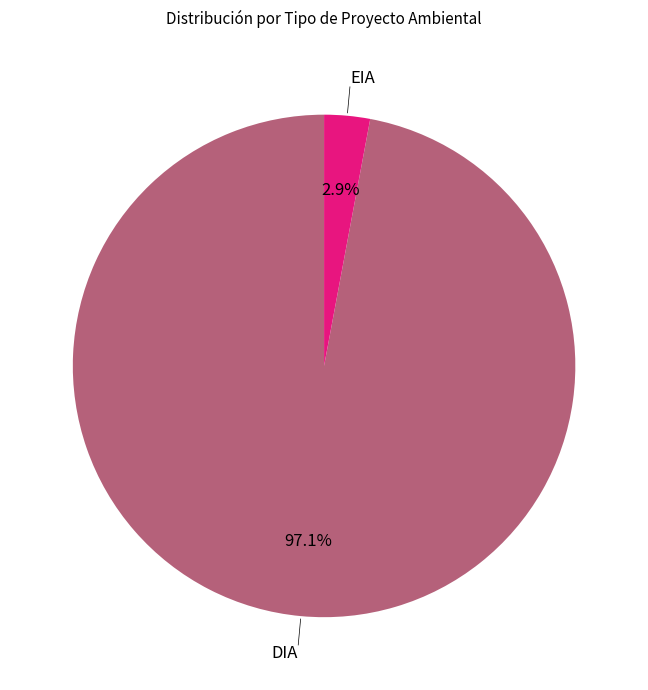

Which has a higher value, EIA or DIA?

DIA